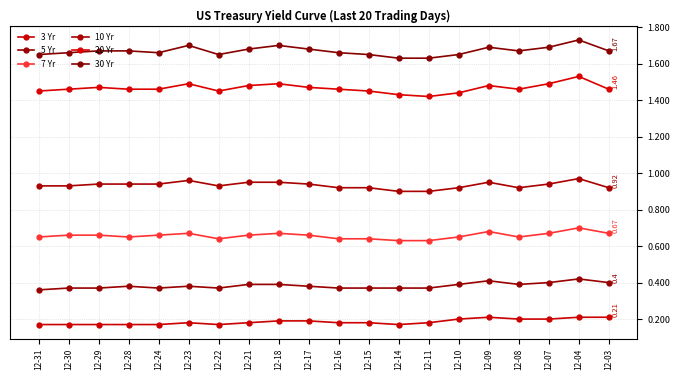

Reading left to right, transcribe all the data shown in this chart.

3 Yr: 12-31=0.2	12-30=0.2	12-29=0.2	12-28=0.2	12-24=0.2	12-23=0.2	12-22=0.2	12-21=0.2	12-18=0.2	12-17=0.2	12-16=0.2	12-15=0.2	12-14=0.2	12-11=0.2	12-10=0.2	12-09=0.2	12-08=0.2	12-07=0.2	12-04=0.2	12-03=0.2
5 Yr: 12-31=0.4	12-30=0.4	12-29=0.4	12-28=0.4	12-24=0.4	12-23=0.4	12-22=0.4	12-21=0.4	12-18=0.4	12-17=0.4	12-16=0.4	12-15=0.4	12-14=0.4	12-11=0.4	12-10=0.4	12-09=0.4	12-08=0.4	12-07=0.4	12-04=0.4	12-03=0.4
7 Yr: 12-31=0.7	12-30=0.7	12-29=0.7	12-28=0.7	12-24=0.7	12-23=0.7	12-22=0.6	12-21=0.7	12-18=0.7	12-17=0.7	12-16=0.6	12-15=0.6	12-14=0.6	12-11=0.6	12-10=0.7	12-09=0.7	12-08=0.7	12-07=0.7	12-04=0.7	12-03=0.7
10 Yr: 12-31=0.9	12-30=0.9	12-29=0.9	12-28=0.9	12-24=0.9	12-23=1.0	12-22=0.9	12-21=0.9	12-18=0.9	12-17=0.9	12-16=0.9	12-15=0.9	12-14=0.9	12-11=0.9	12-10=0.9	12-09=0.9	12-08=0.9	12-07=0.9	12-04=1.0	12-03=0.9
20 Yr: 12-31=1.4	12-30=1.5	12-29=1.5	12-28=1.5	12-24=1.5	12-23=1.5	12-22=1.4	12-21=1.5	12-18=1.5	12-17=1.5	12-16=1.5	12-15=1.4	12-14=1.4	12-11=1.4	12-10=1.4	12-09=1.5	12-08=1.5	12-07=1.5	12-04=1.5	12-03=1.5
30 Yr: 12-31=1.6	12-30=1.7	12-29=1.7	12-28=1.7	12-24=1.7	12-23=1.7	12-22=1.6	12-21=1.7	12-18=1.7	12-17=1.7	12-16=1.7	12-15=1.6	12-14=1.6	12-11=1.6	12-10=1.6	12-09=1.7	12-08=1.7	12-07=1.7	12-04=1.7	12-03=1.7